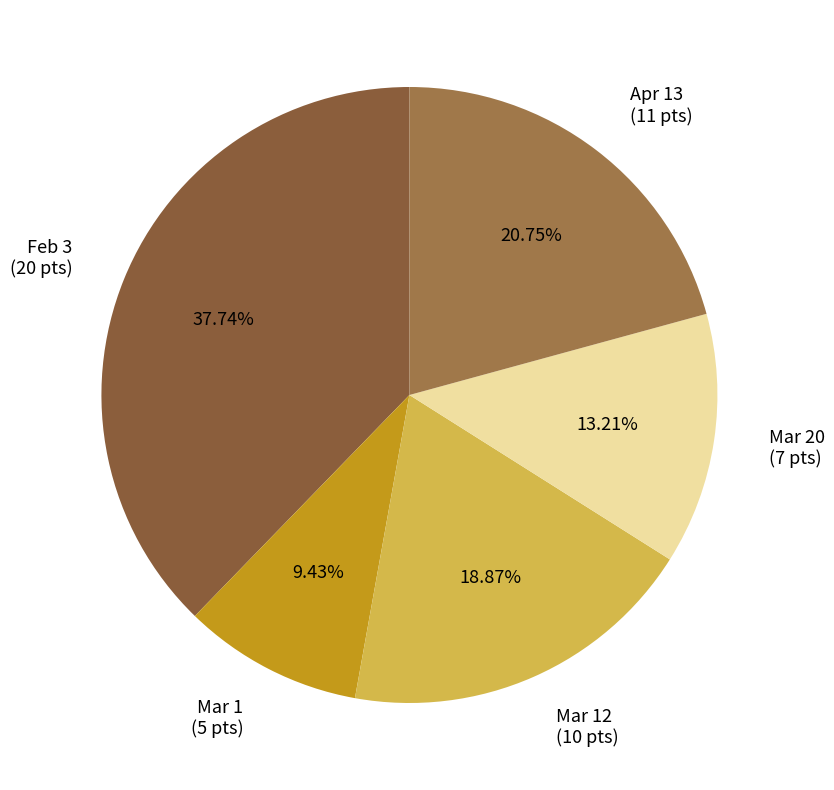

How many slices are in this pie chart?

5